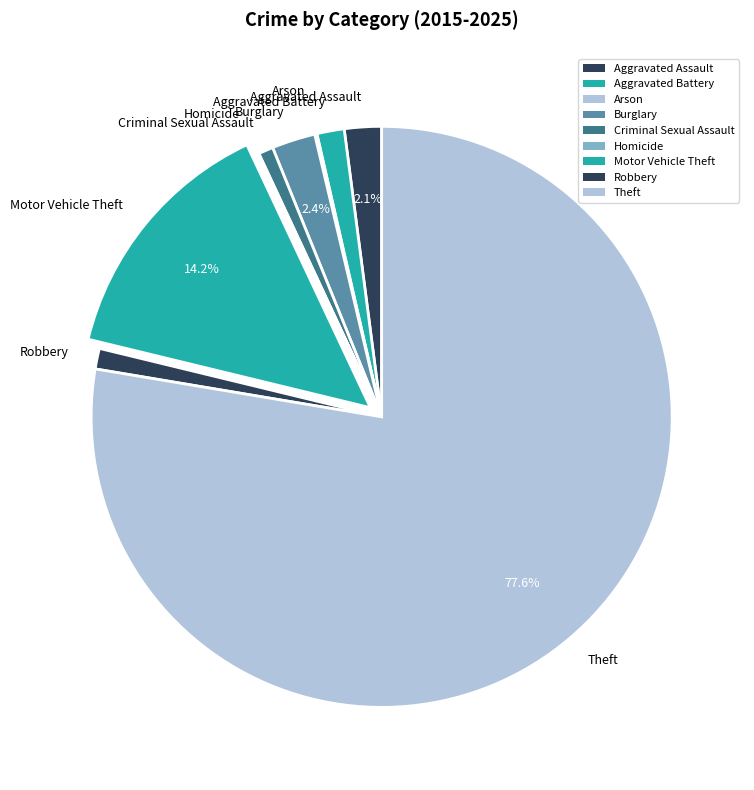

To the nearest percent, what percentage of the pie is Criminal Sexual Assault?

1%